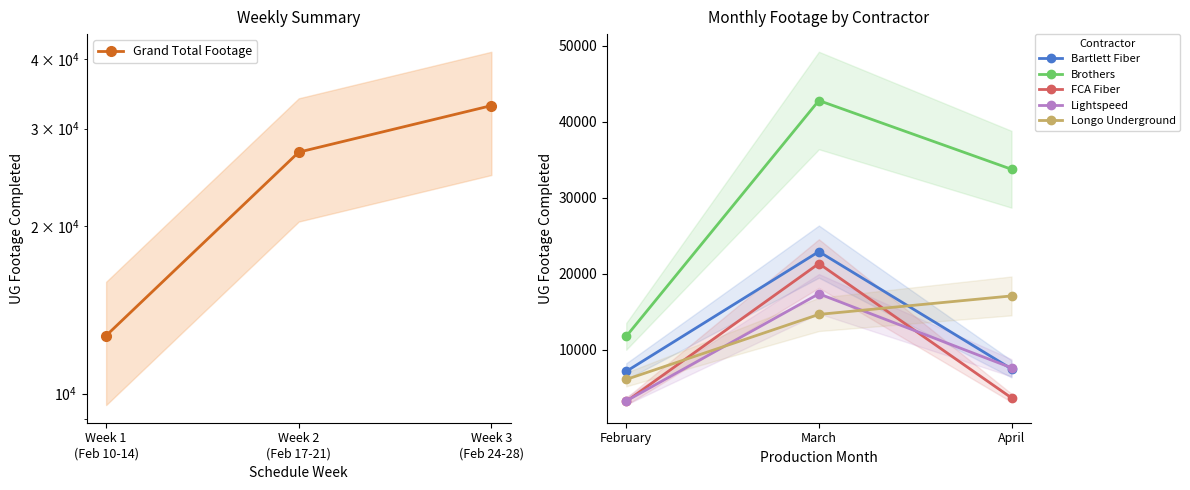

What is the average value of the FCA Fiber series?

9370